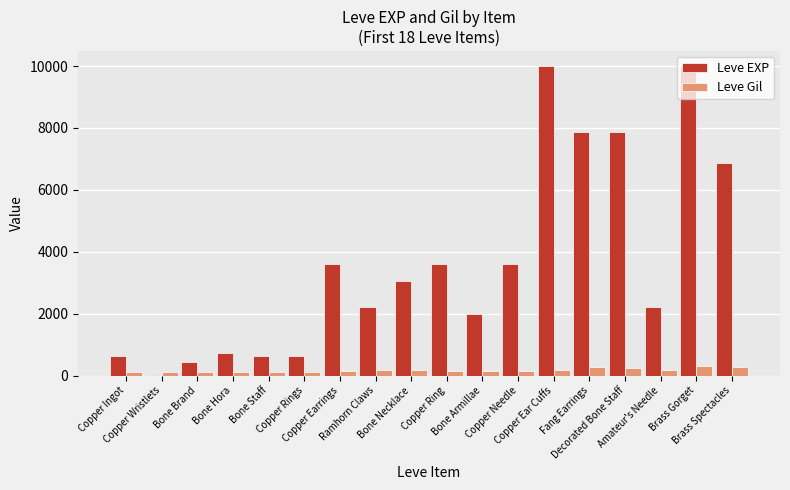

What is the sum of all Leve Gil values?

3029